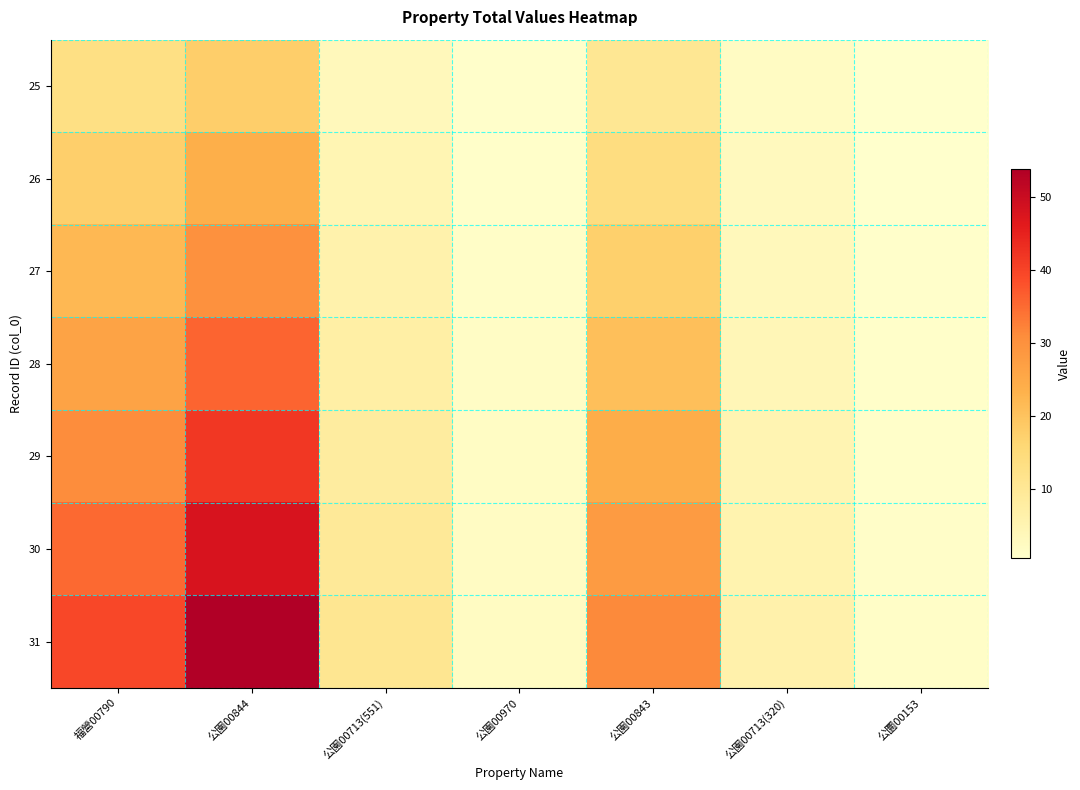

At which category does the chart reach its minimum across all series?

公圜00153